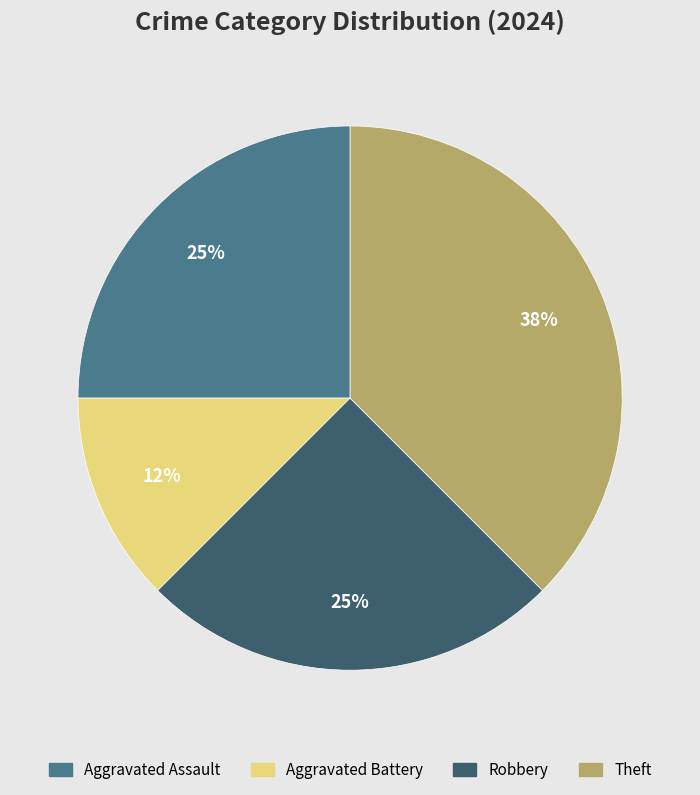

How many segments does this pie chart have?

4